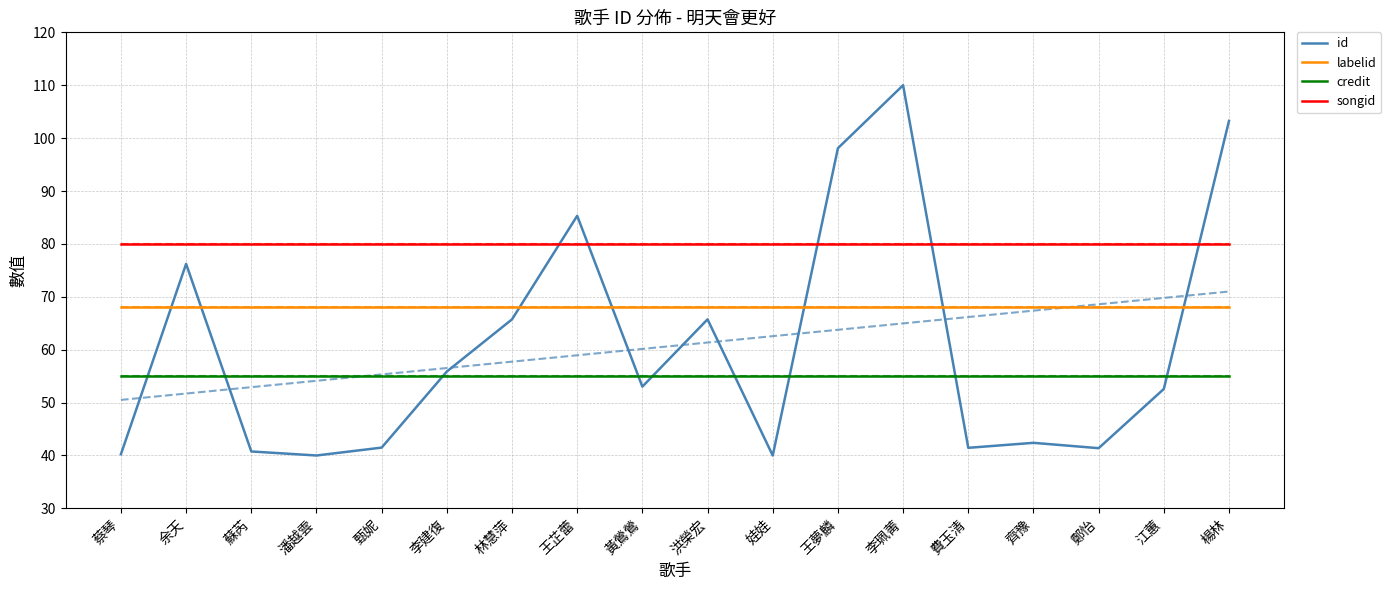

Reading left to right, extract all data points from this chart.

id: 蔡琴=40.2	余天=76.2	蘇芮=40.8	潘越雲=40.0	甄妮=41.5	李建復=55.9	林慧萍=65.7	王芷蕾=85.3	黃鶯鶯=53.0	洪榮宏=65.7	娃娃=40.0	王夢麟=98.1	李珮菁=110.0	費玉清=41.4	齊豫=42.4	鄭怡=41.4	江蕙=52.6	楊林=103.3
labelid: 蔡琴=68.0	余天=68.0	蘇芮=68.0	潘越雲=68.0	甄妮=68.0	李建復=68.0	林慧萍=68.0	王芷蕾=68.0	黃鶯鶯=68.0	洪榮宏=68.0	娃娃=68.0	王夢麟=68.0	李珮菁=68.0	費玉清=68.0	齊豫=68.0	鄭怡=68.0	江蕙=68.0	楊林=68.0
credit: 蔡琴=55.0	余天=55.0	蘇芮=55.0	潘越雲=55.0	甄妮=55.0	李建復=55.0	林慧萍=55.0	王芷蕾=55.0	黃鶯鶯=55.0	洪榮宏=55.0	娃娃=55.0	王夢麟=55.0	李珮菁=55.0	費玉清=55.0	齊豫=55.0	鄭怡=55.0	江蕙=55.0	楊林=55.0
songid: 蔡琴=80.0	余天=80.0	蘇芮=80.0	潘越雲=80.0	甄妮=80.0	李建復=80.0	林慧萍=80.0	王芷蕾=80.0	黃鶯鶯=80.0	洪榮宏=80.0	娃娃=80.0	王夢麟=80.0	李珮菁=80.0	費玉清=80.0	齊豫=80.0	鄭怡=80.0	江蕙=80.0	楊林=80.0